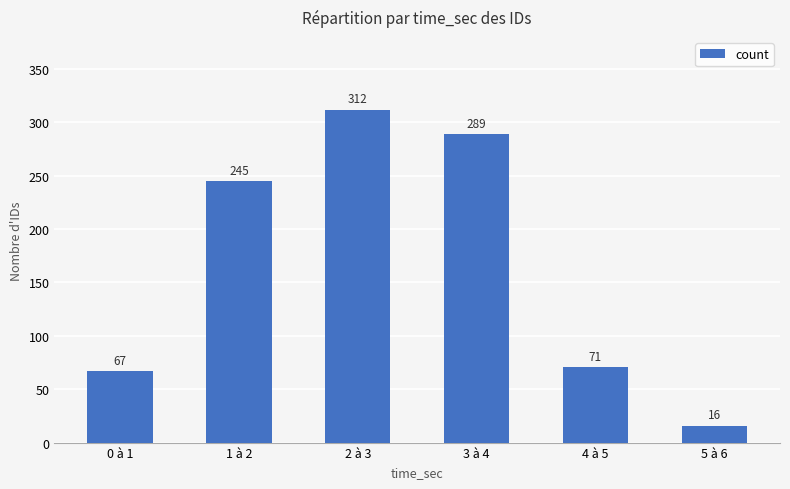

How many categories are shown in the chart?

6